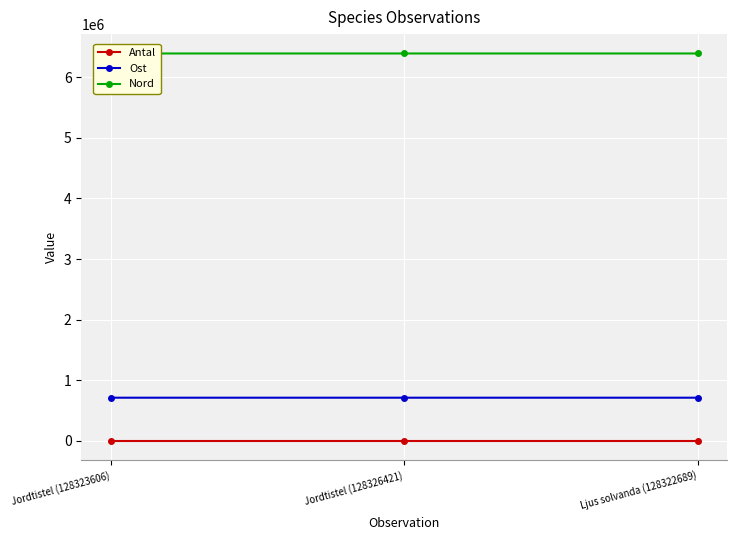

How many data points does each series have?

3